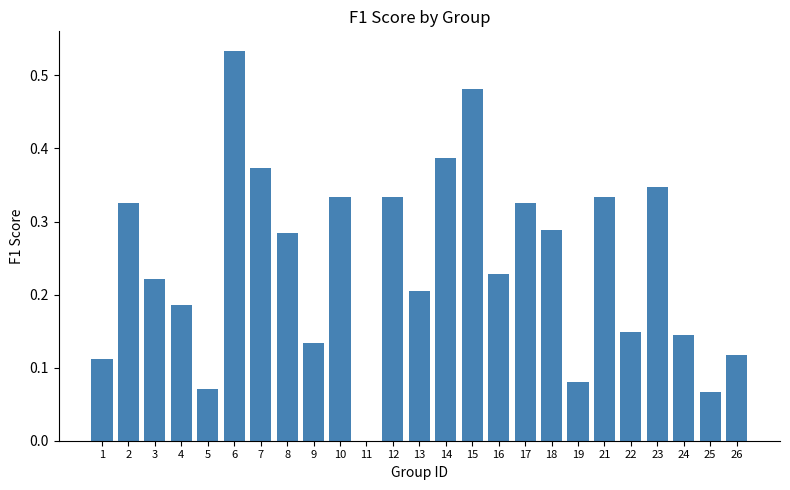

Is it true that the value at 1 is 0.2?

False